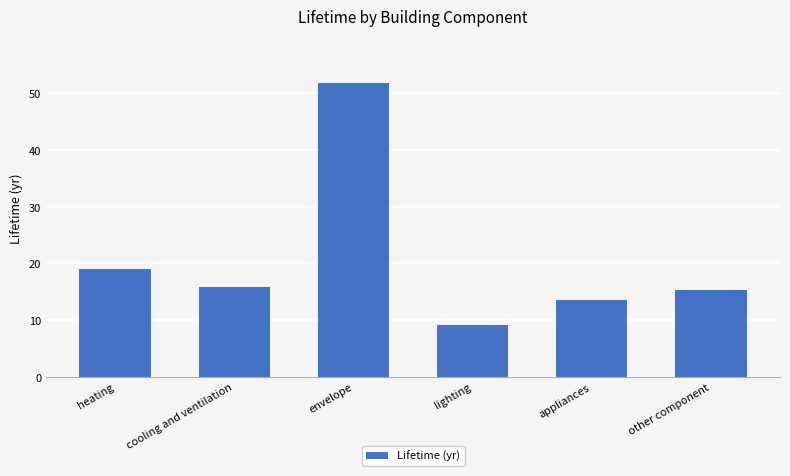

What is the difference between the maximum and minimum values?

42.7